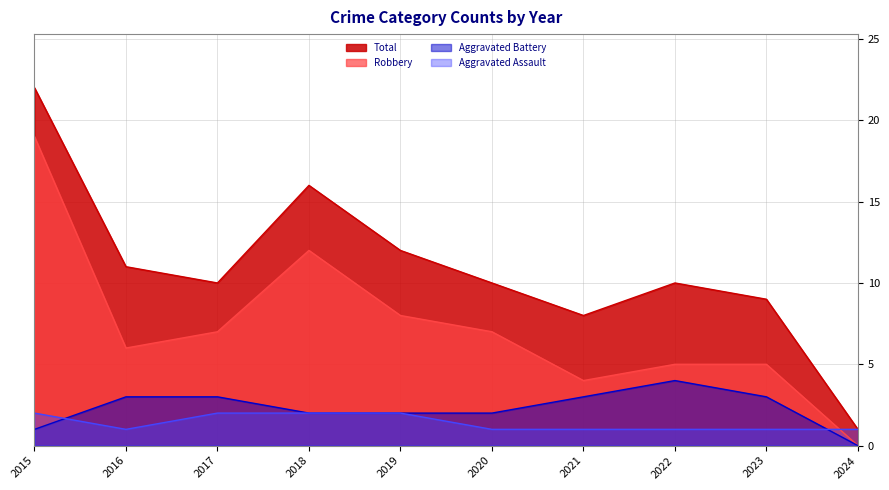

What is the sum of all Aggravated Battery values?

23